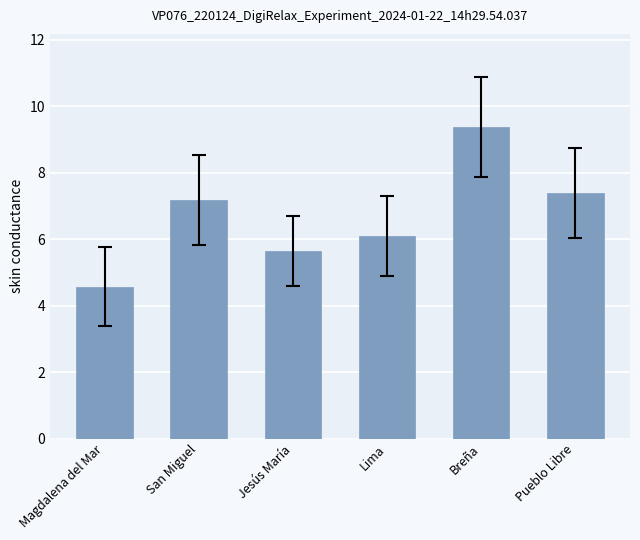

What is the sum of all values?

40.2